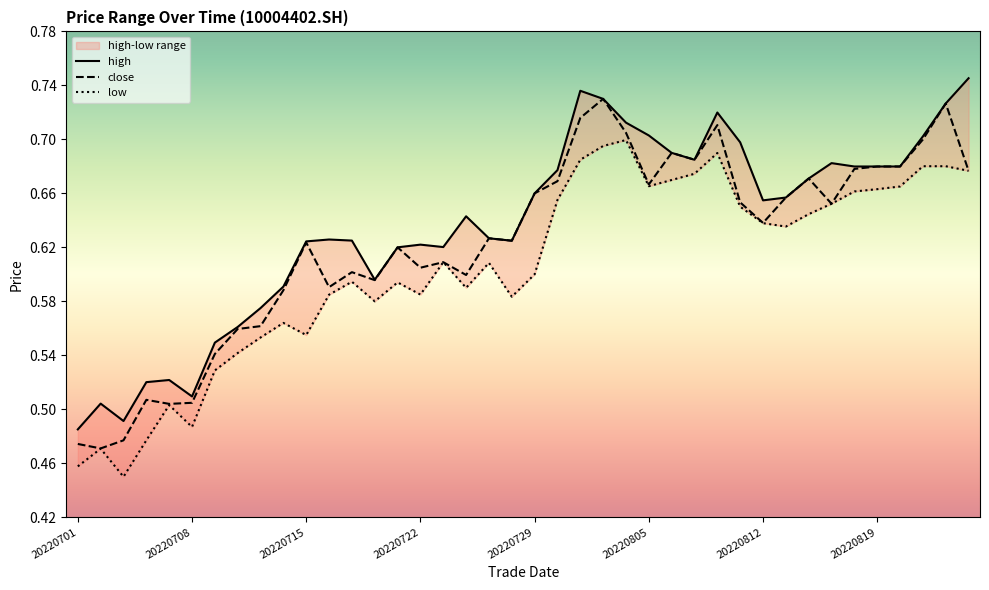

Rank the series by their average value, from highest to lowest.

high, close, low